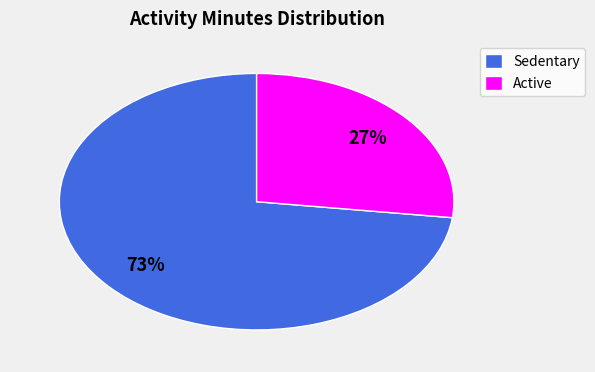

To the nearest percent, what is the difference between the largest and smallest slice percentages?

46%